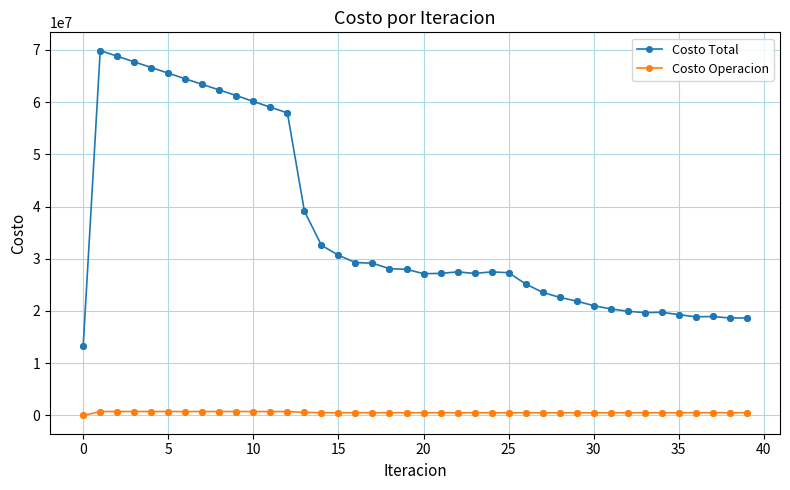

What are all the series names shown in the legend?

Costo Total, Costo Operacion